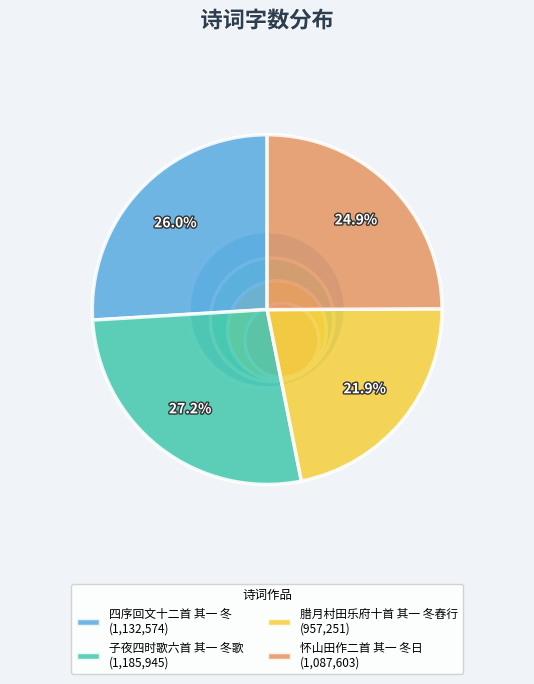

Between 四序回文十二首 其一 冬 and 腊月村田乐府十首 其一 冬舂行, which is larger?

四序回文十二首 其一 冬